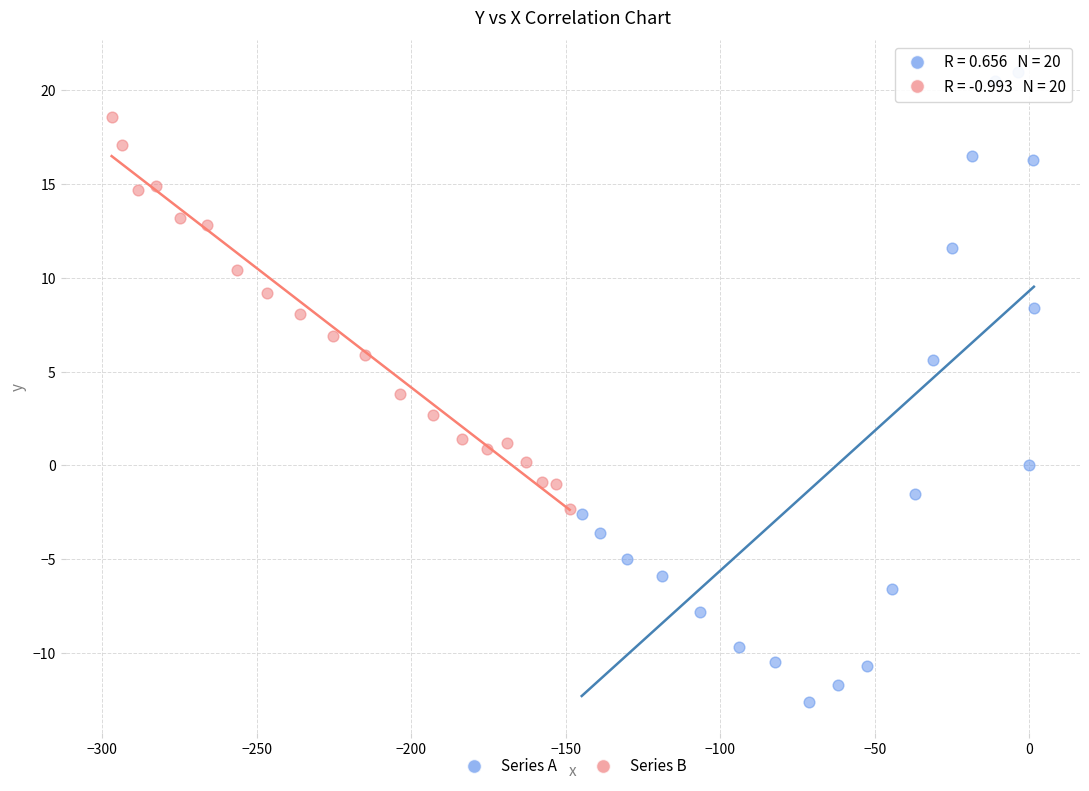

Which series has the largest Y range (max minus min)?

Series A